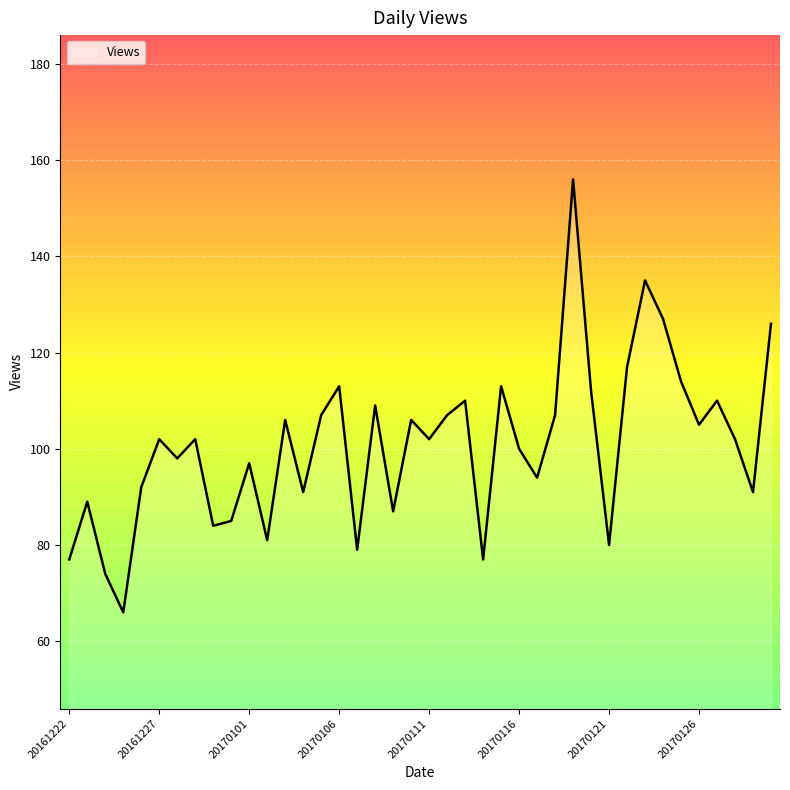

What is the maximum value shown in the chart?

156